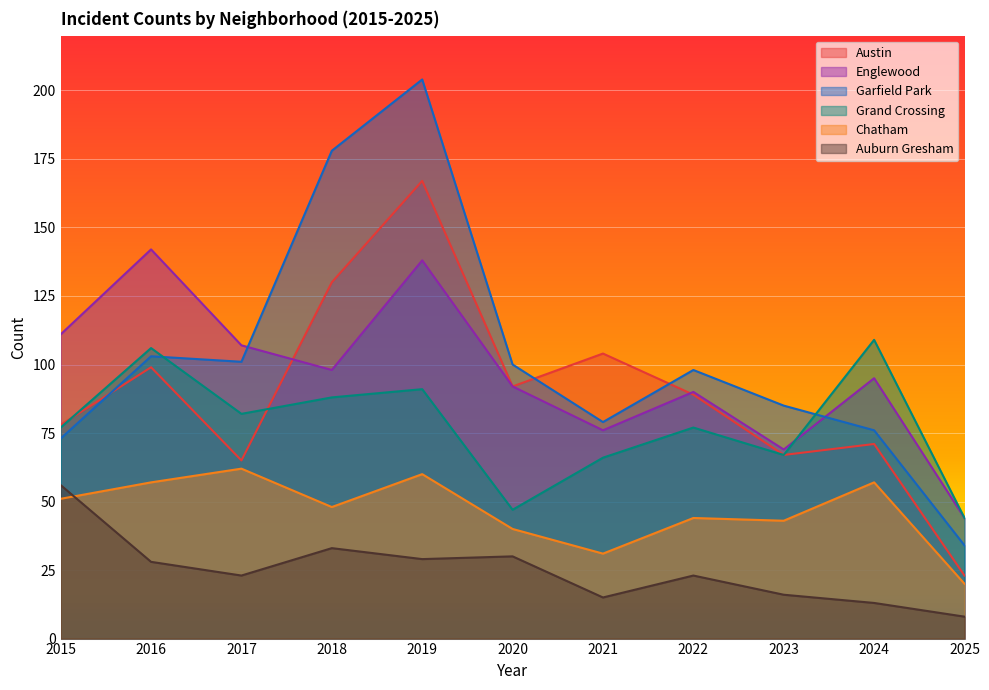

At which label does Englewood reach its peak?

2016